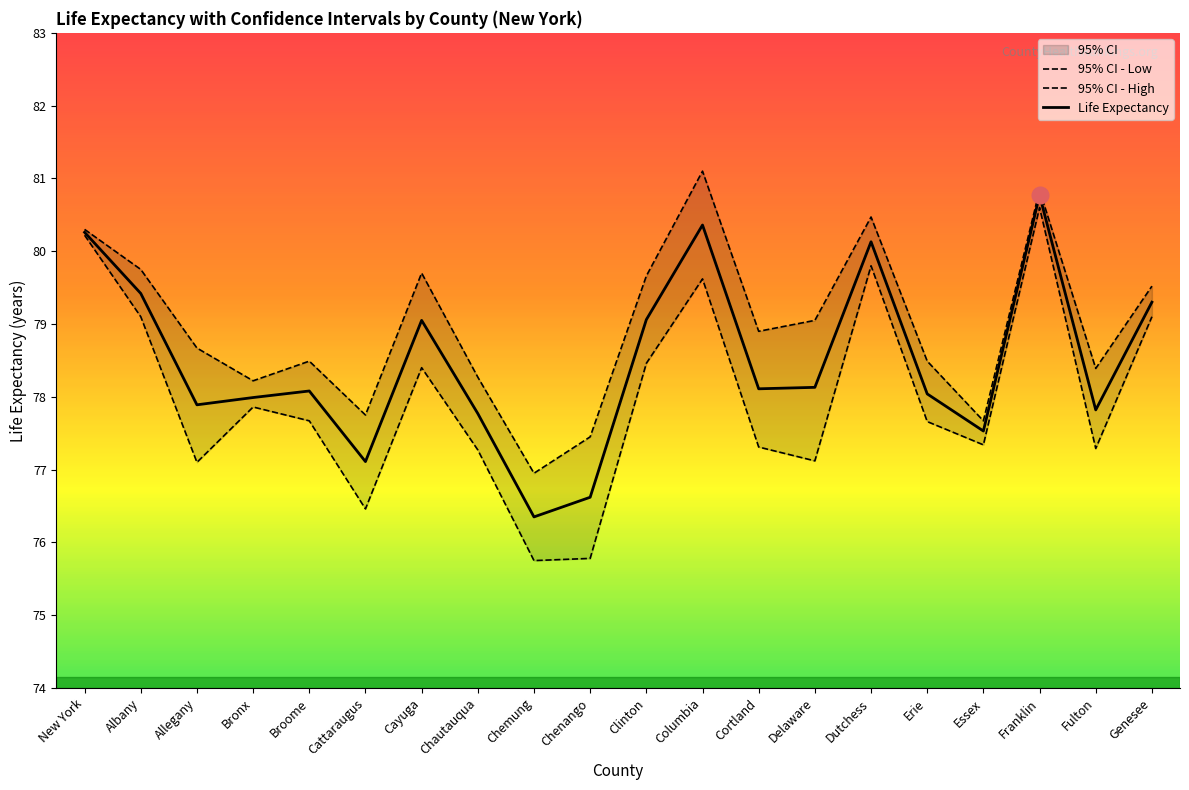

Where is the first local minimum for 95% CI - High?

Bronx